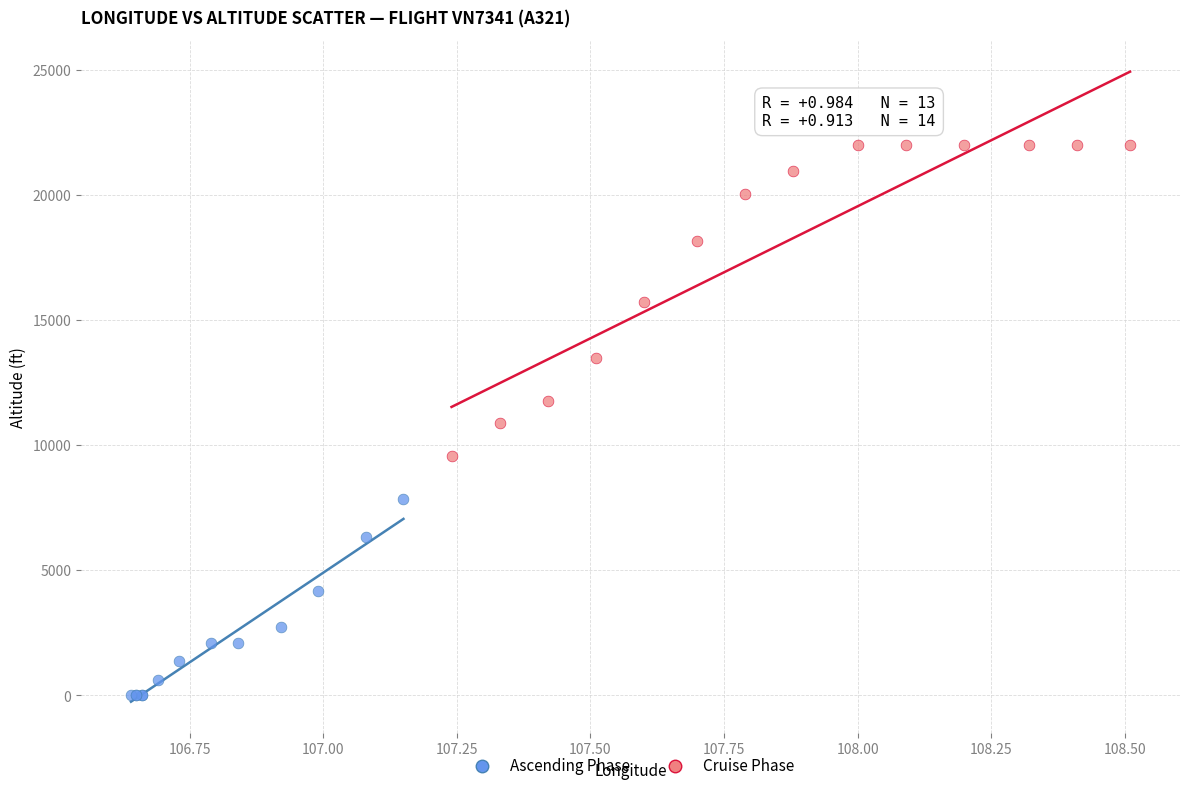

What are all the series names shown in the legend?

Ascending Phase, Cruise Phase